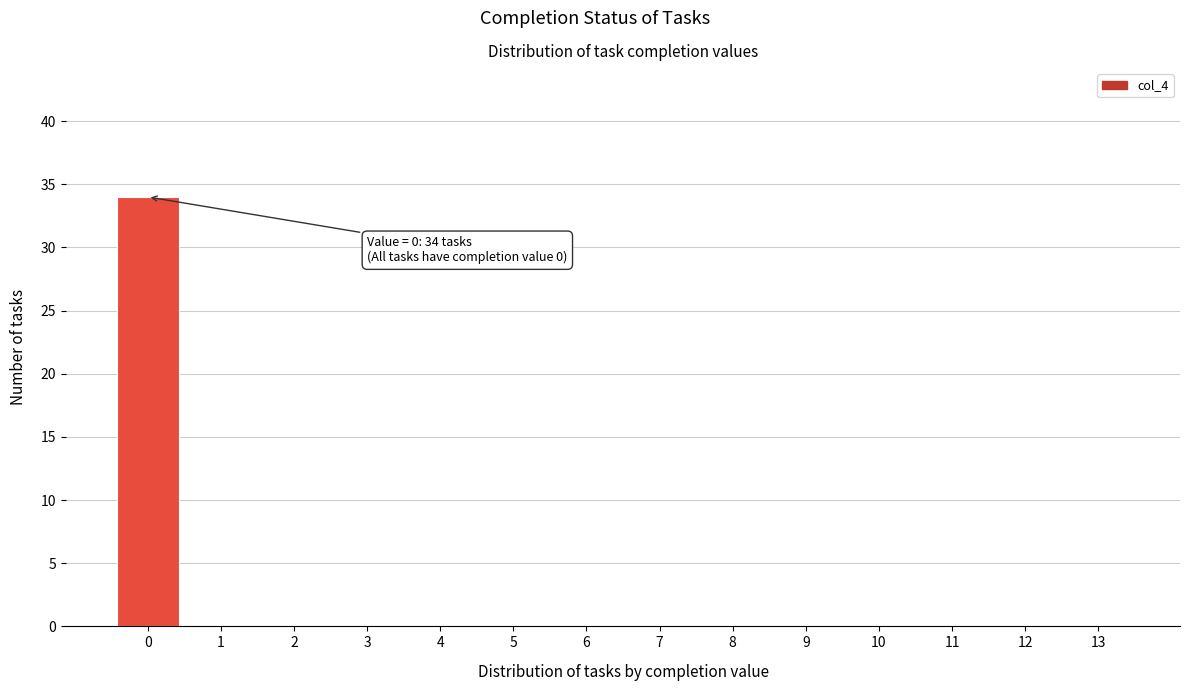

Reading left to right, list all the values displayed in this chart.

0=34	1=0	2=0	3=0	4=0	5=0	6=0	7=0	8=0	9=0	10=0	11=0	12=0	13=0